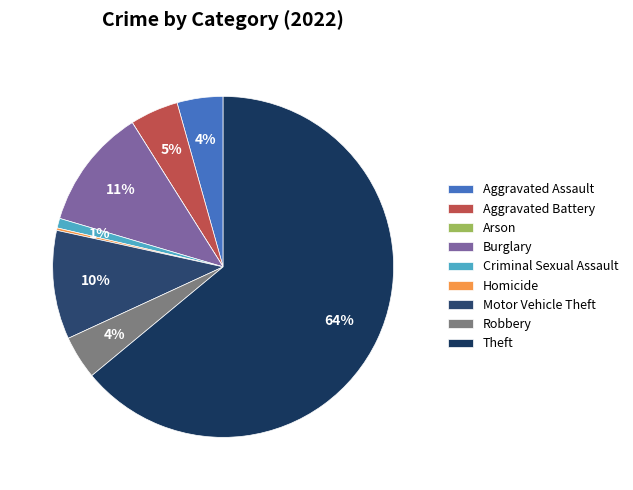

To the nearest percent, what is the difference between the largest and smallest slice percentages?

64%